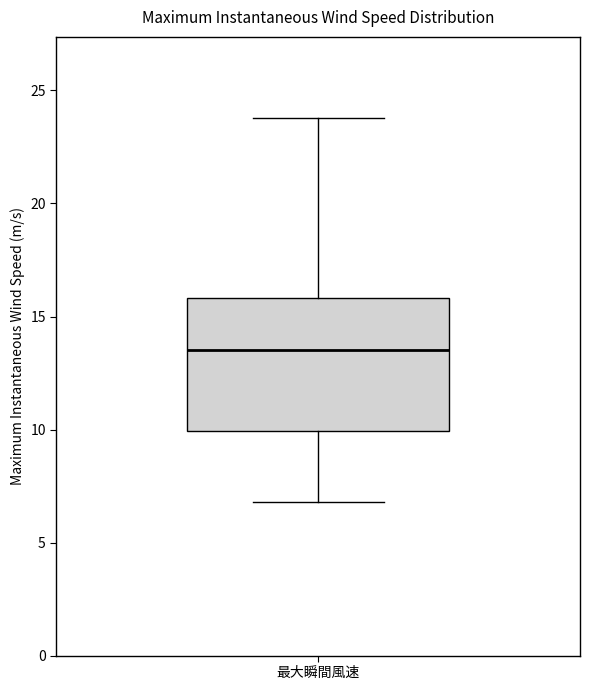

Transcribe this box plot: give where the median line is, the range the box spans, and where the two whiskers end, as read against the y-axis. The values are not printed on the chart, so give them approximately, as read against the axis.

median 13.5, box 10.0 to 16.0, whiskers 7.0 to 24.0